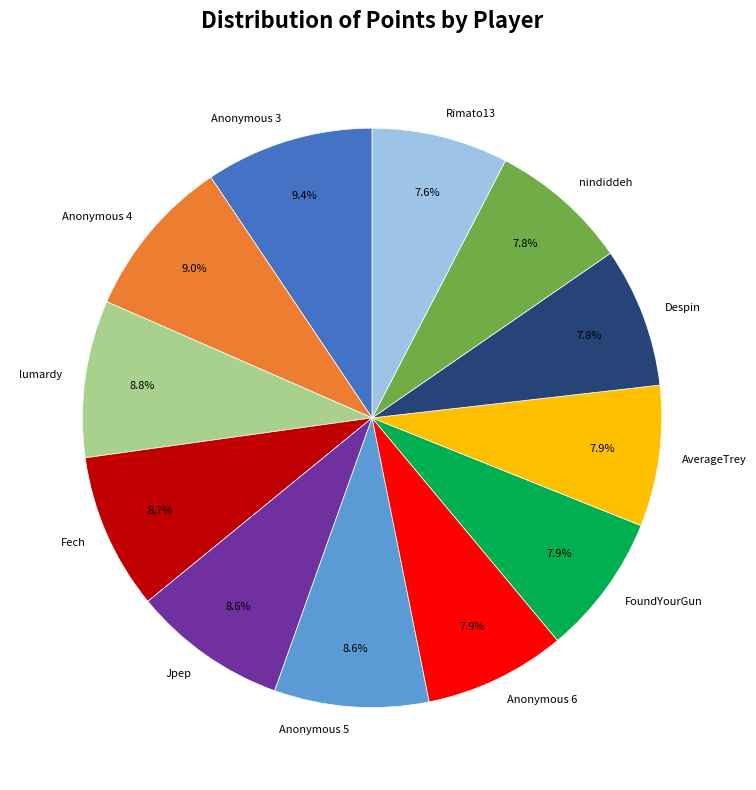

What is the total percentage of Anonymous 4 and Anonymous 3?

18.4%